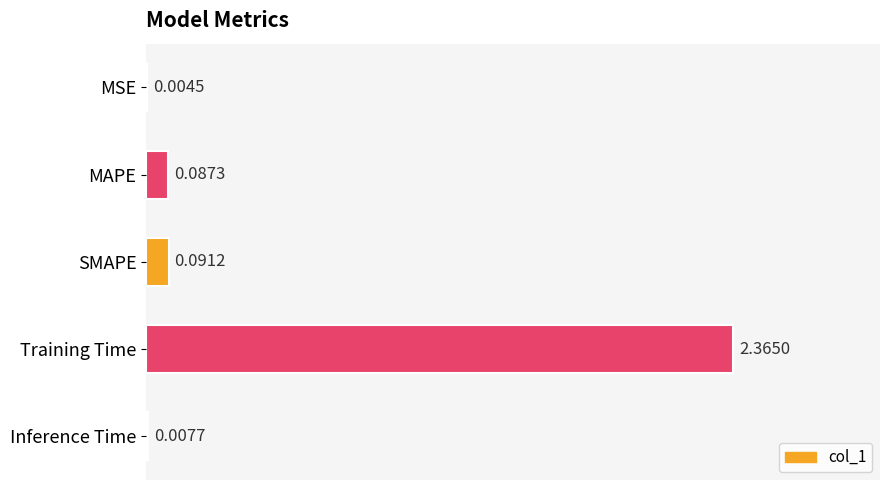

What is the sum of all values?

2.6